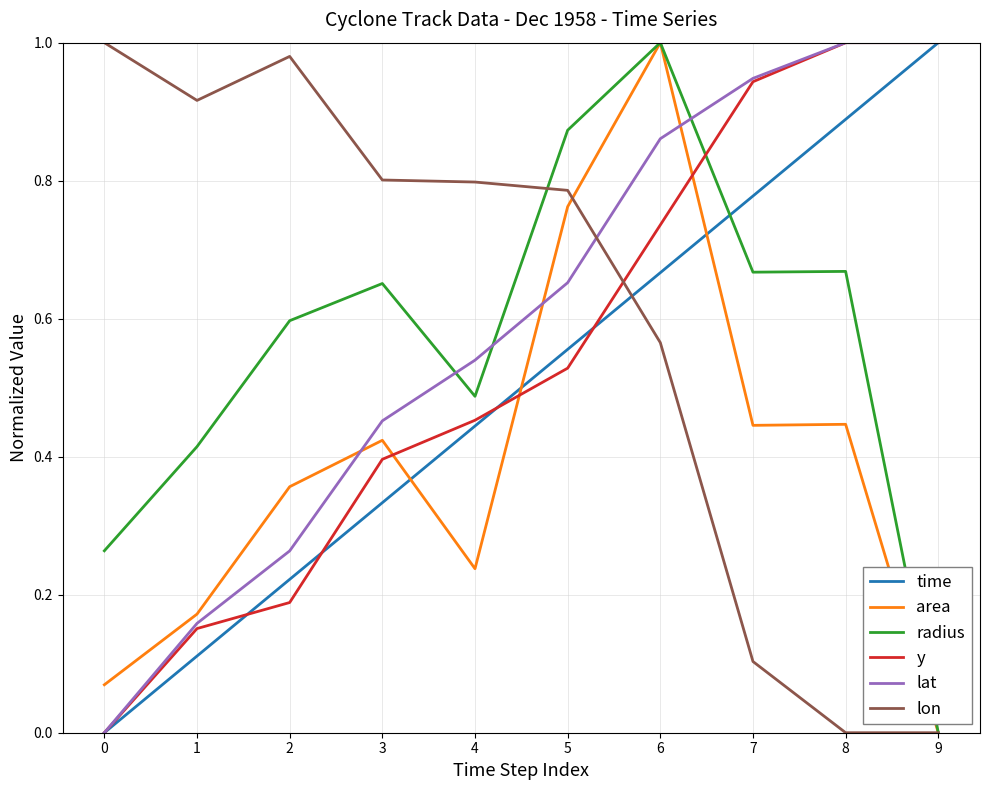

The value of radius at 7 is 1.0. True or false?

False